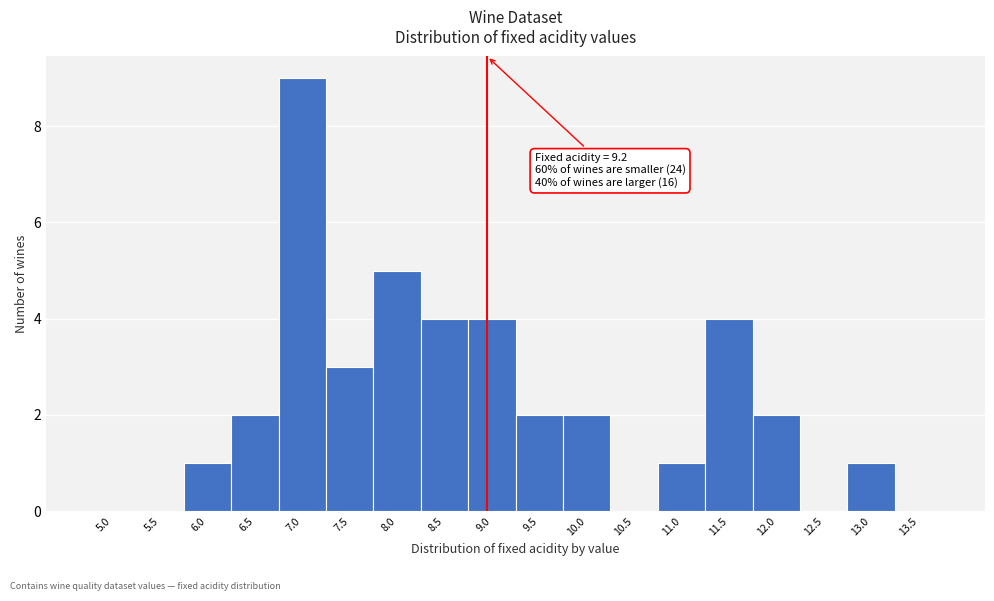

Reading left to right, transcribe all the data shown in this chart.

5.0=0	5.5=0	6.0=1	6.5=2	7.0=9	7.5=3	8.0=5	8.5=4	9.0=4	9.5=2	10.0=2	10.5=0	11.0=1	11.5=4	12.0=2	12.5=0	13.0=1	13.5=0